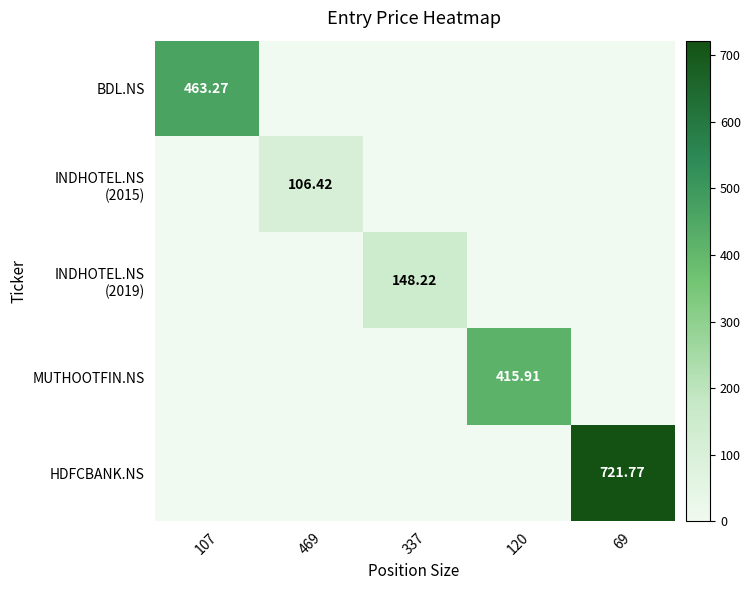

What is the sum of the MUTHOOTFIN.NS values at 337 and 120?

415.9